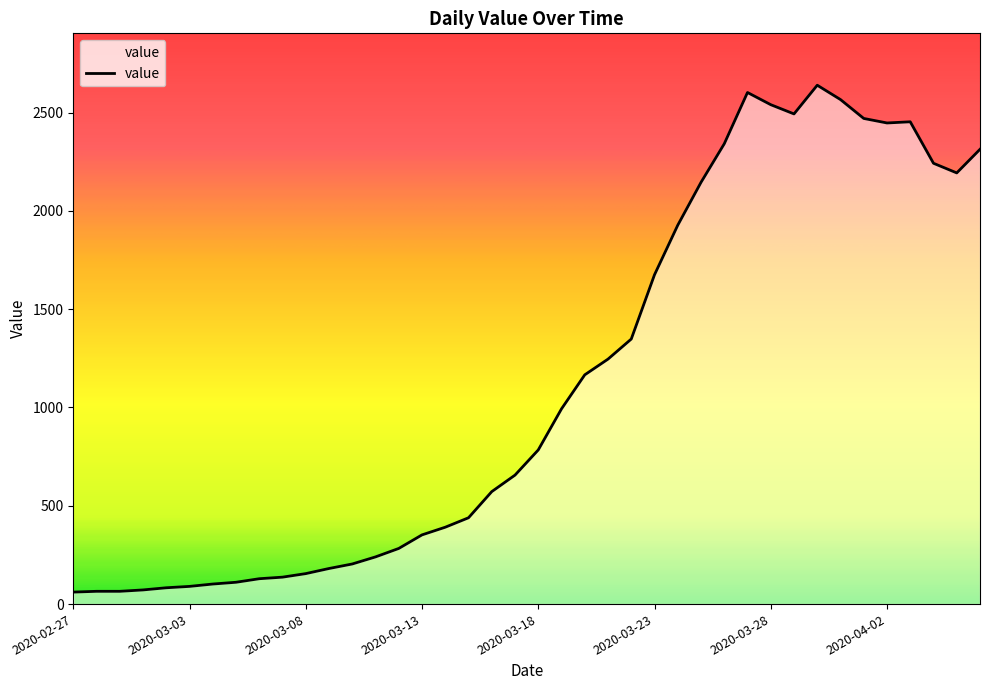

How many distinct data groups are displayed?

1